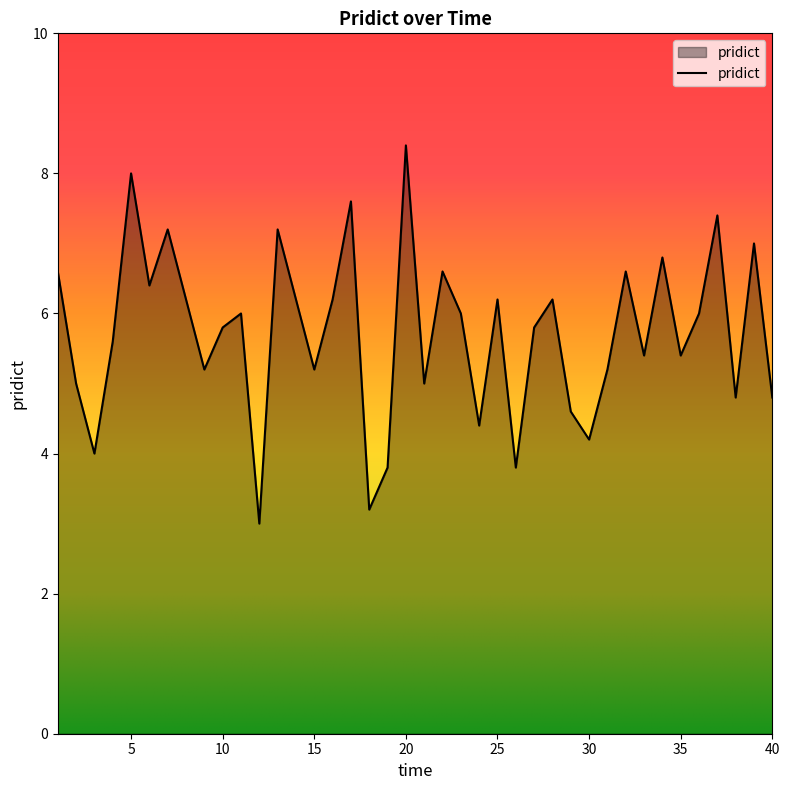

What is the difference between the maximum and minimum values?

5.4